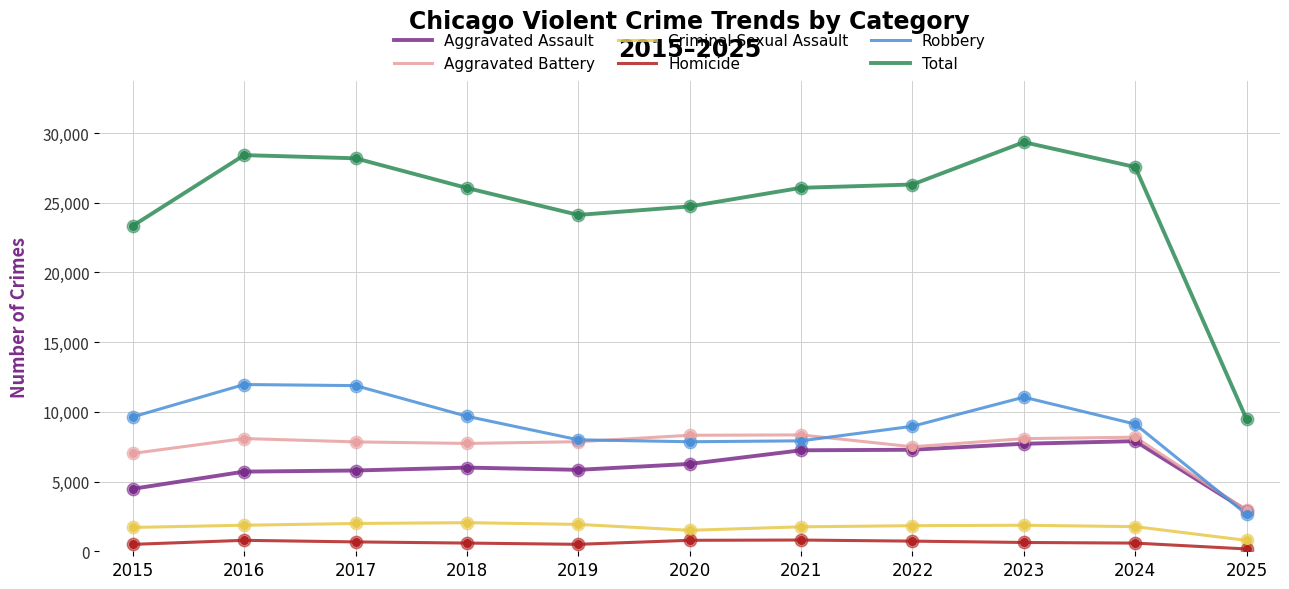

Which series has the widest spread of values?

Total